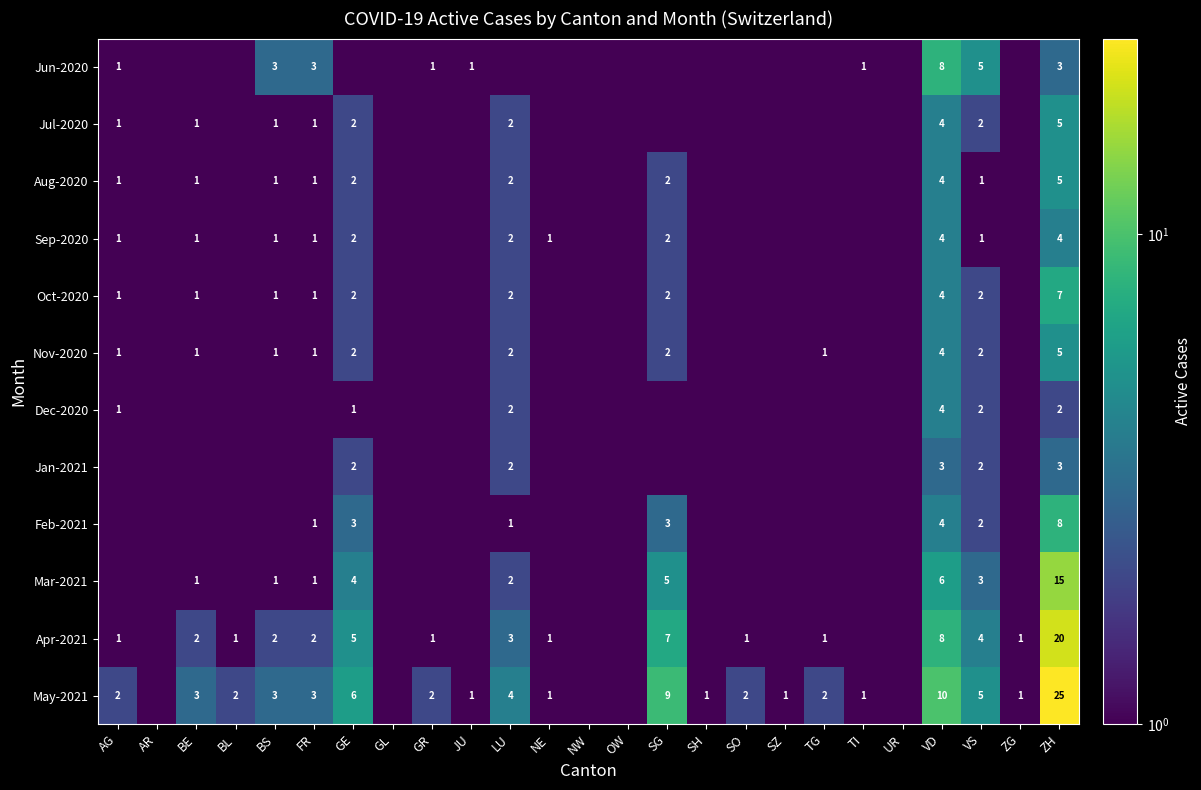

True or false: Jul-2020 has a value of 2.7 at VS.

False